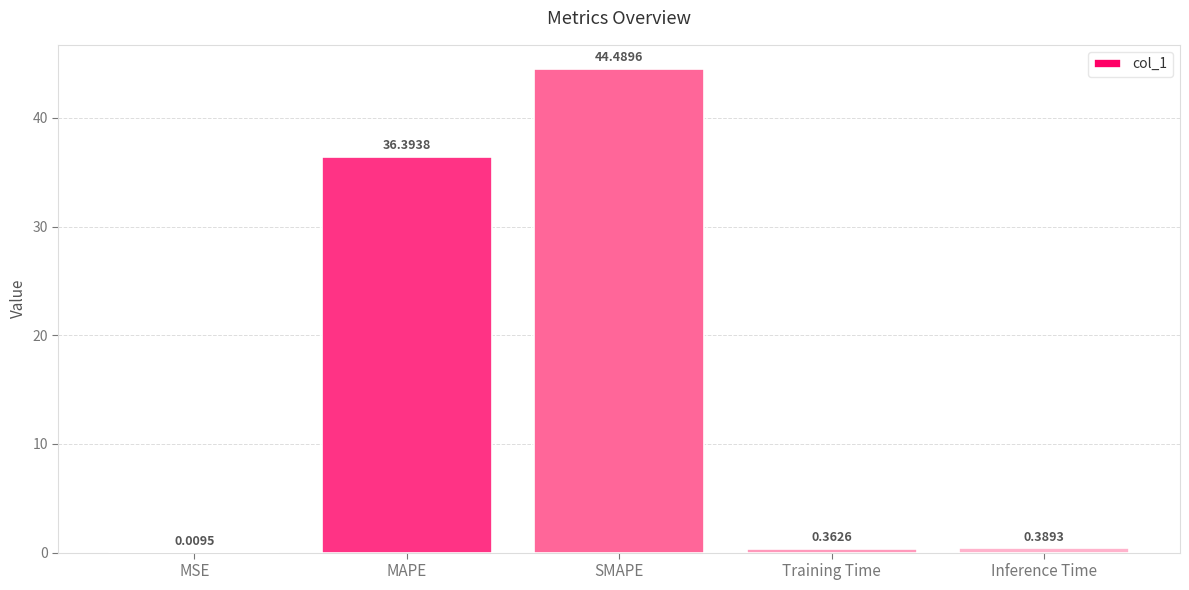

What is the average value?

16.3